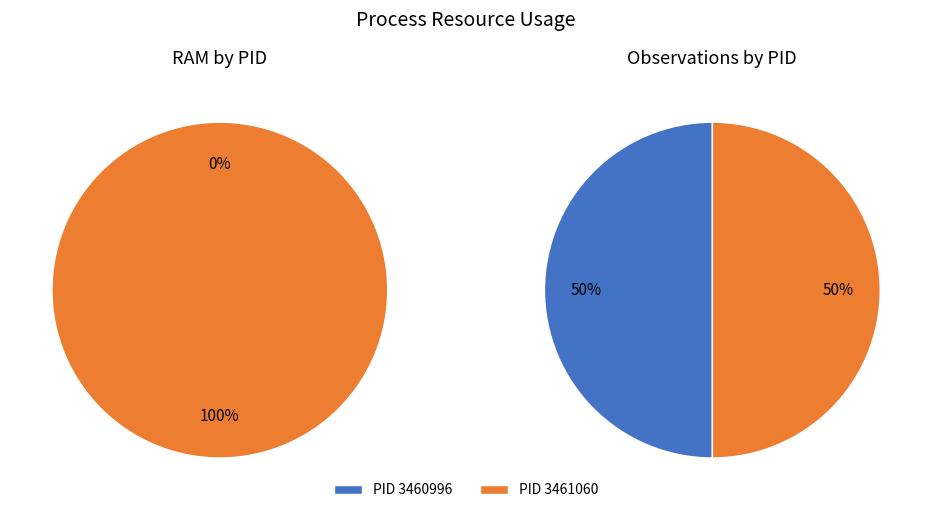

Combined, do 3461060 and 3460996 account for over 50%?

Yes